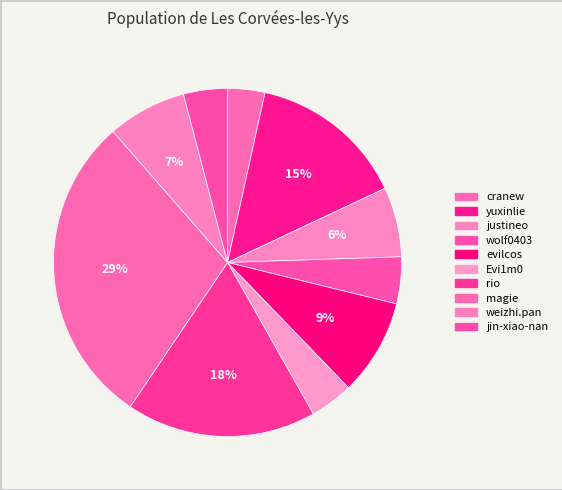

Does any single category account for the majority?

No